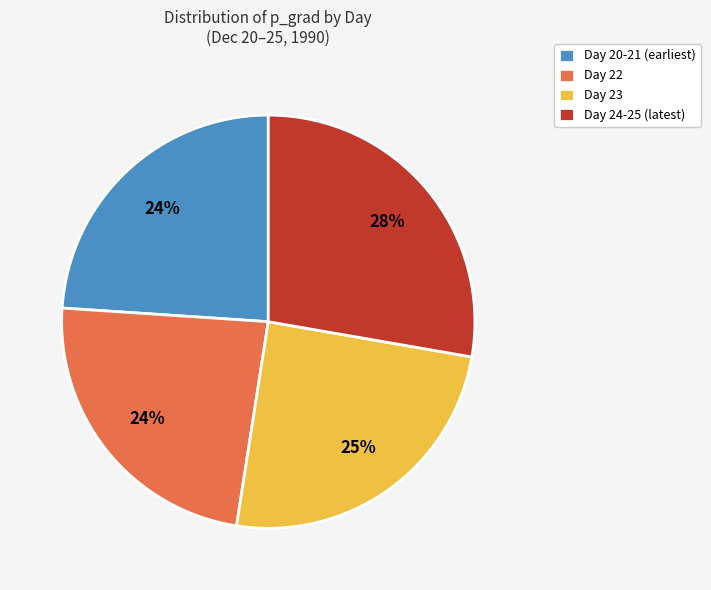

To the nearest percent, what is the average slice percentage?

25%